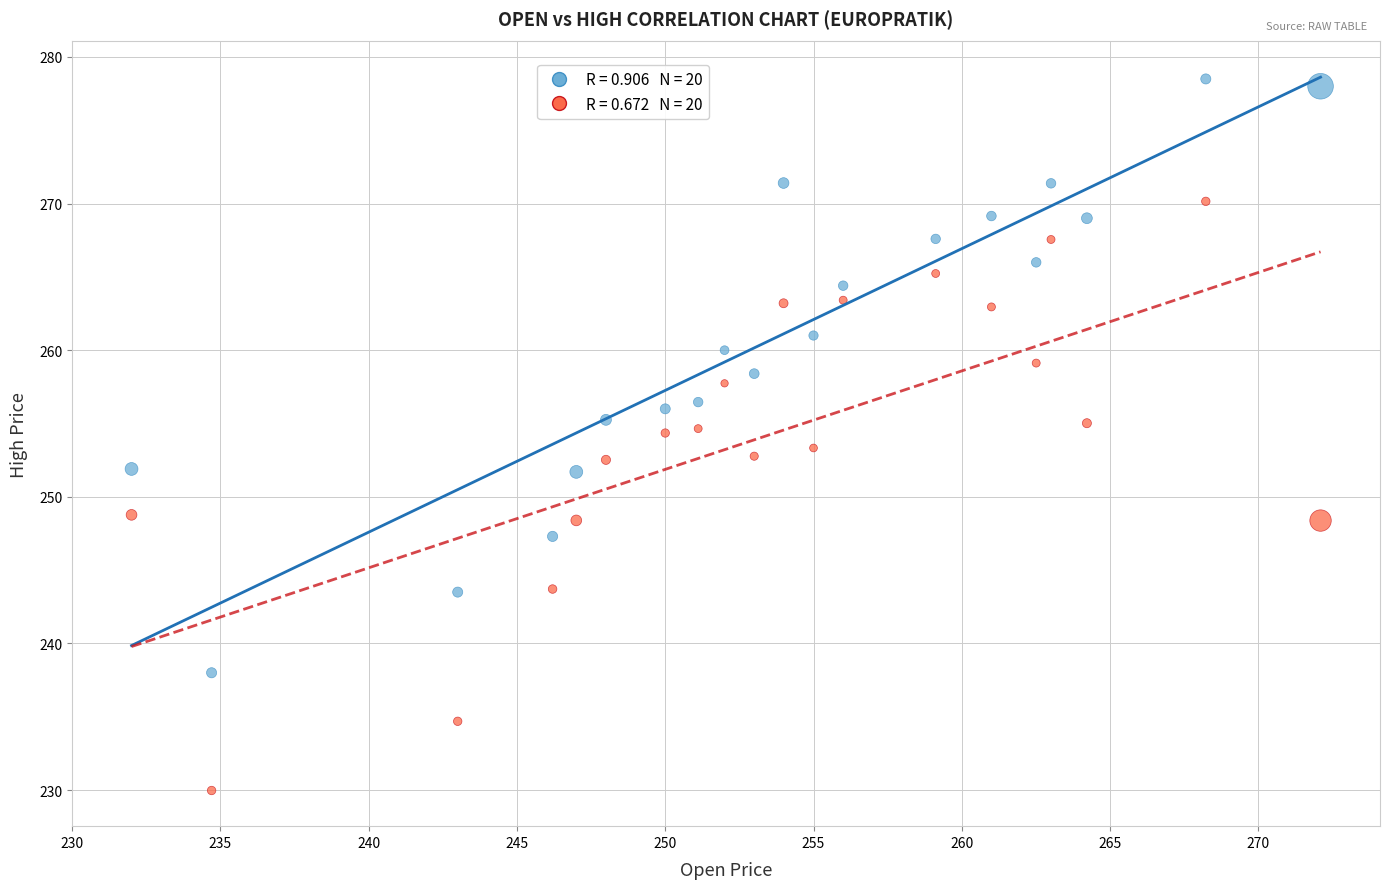

Across all data points, what is the range of Y values (max minus min)?

48.5